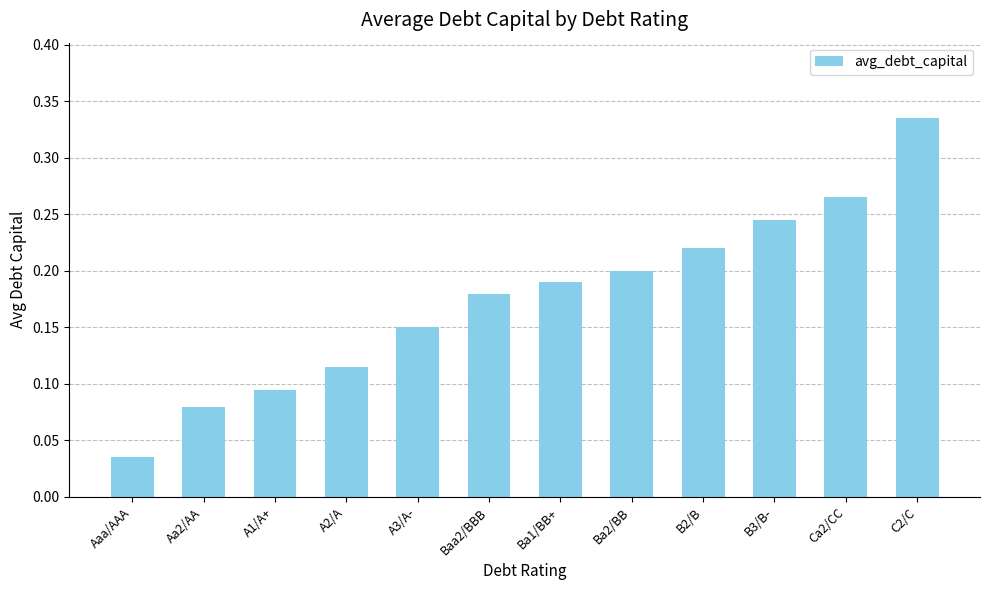

What is the sum of all values?

2.1